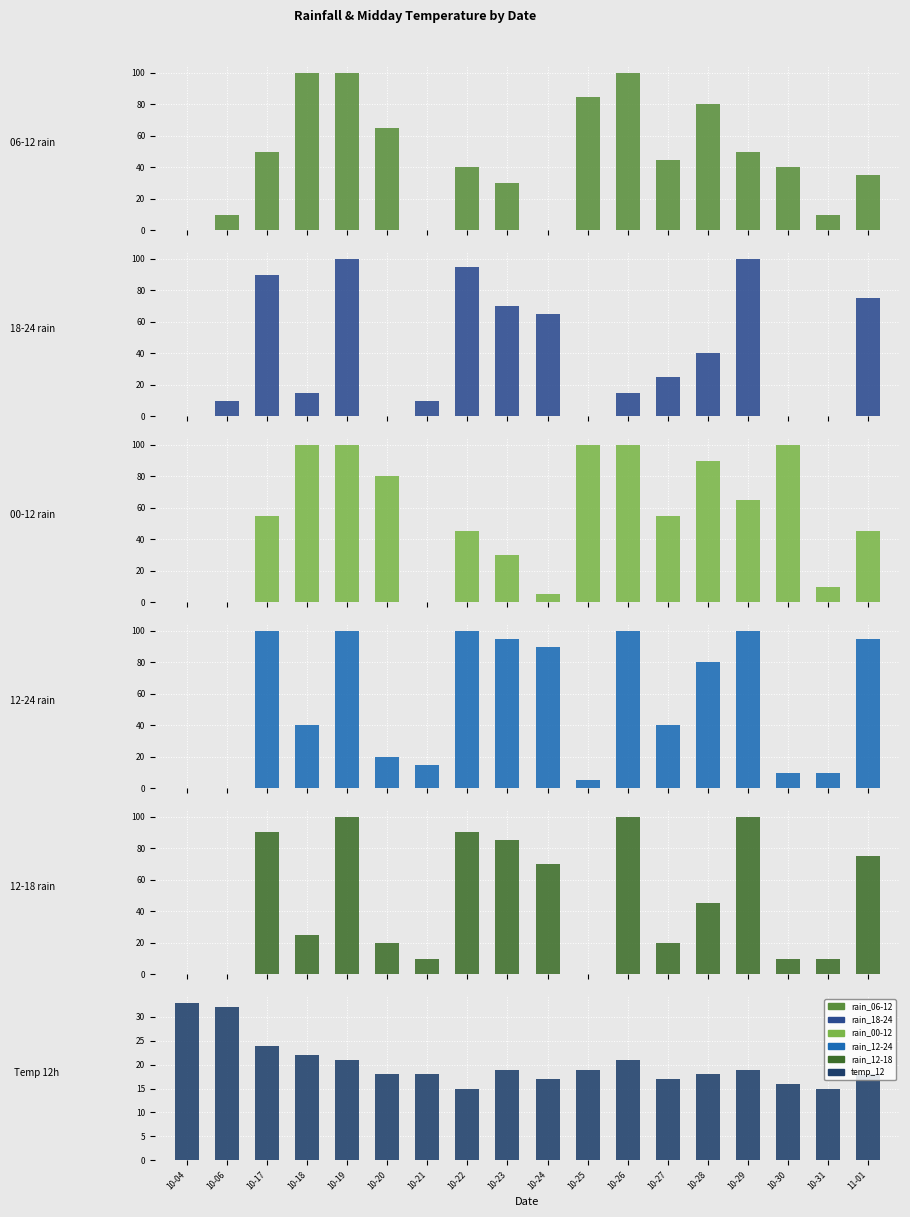

What is the difference between the highest and lowest values at 10-20?

80